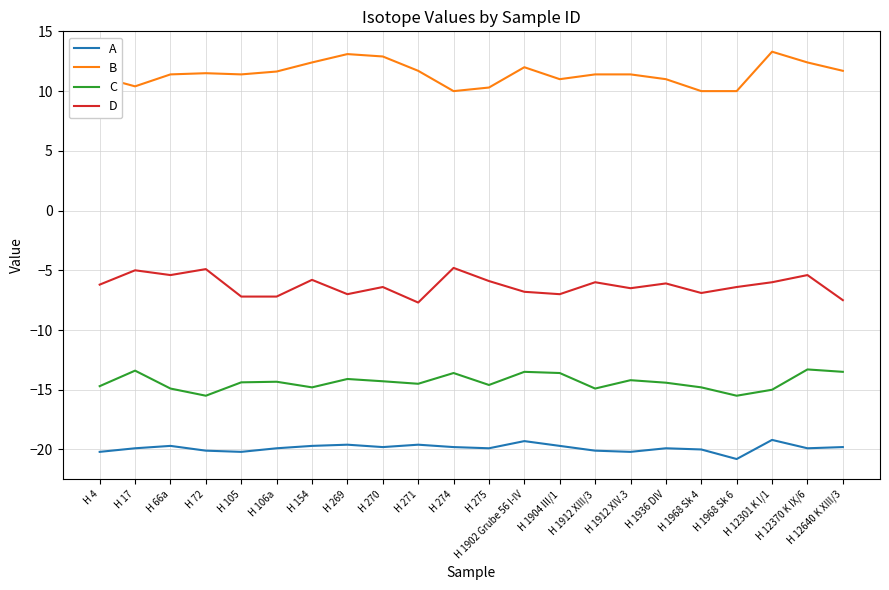

Rank the series by their average value, from lowest to highest.

A, C, D, B